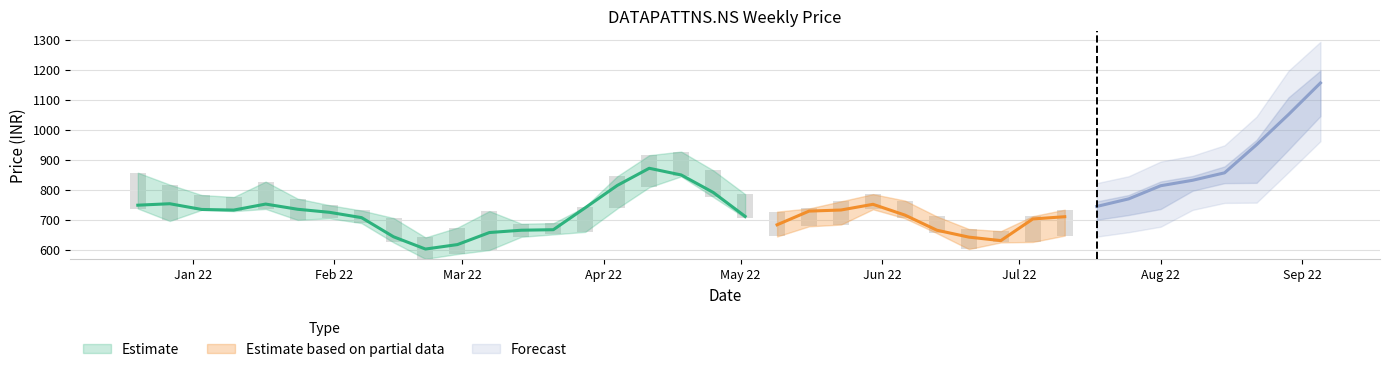

Does the chart contain any negative values?

No